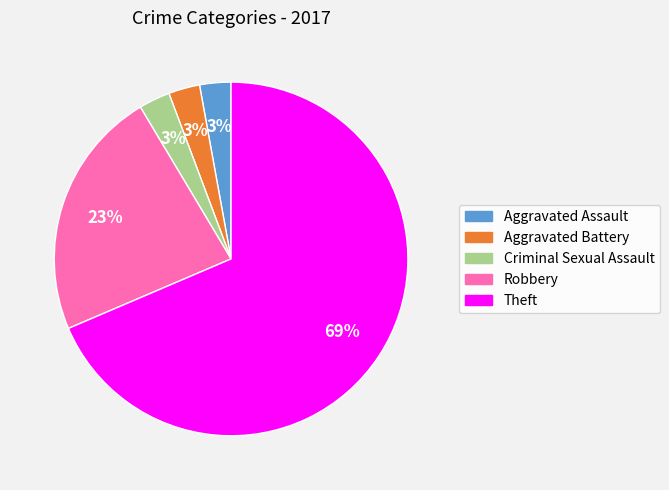

True or false: Robbery accounts for 15% of the total.

False